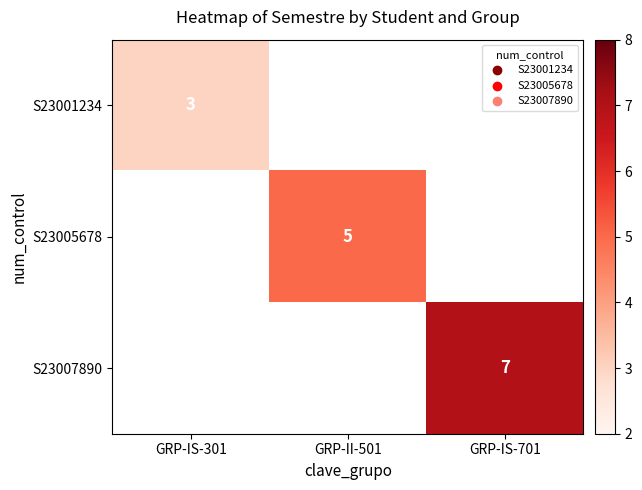

Which category has the highest value across all series?

GRP-IS-701